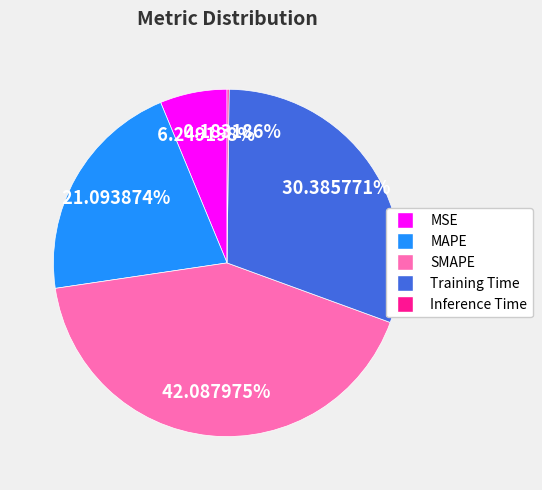

Between MSE and SMAPE, which is larger?

SMAPE